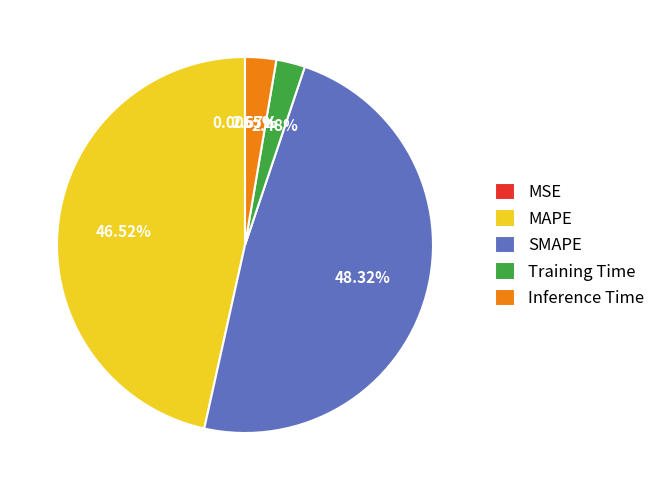

To the nearest percent, what percentage of the pie is Training Time?

2%